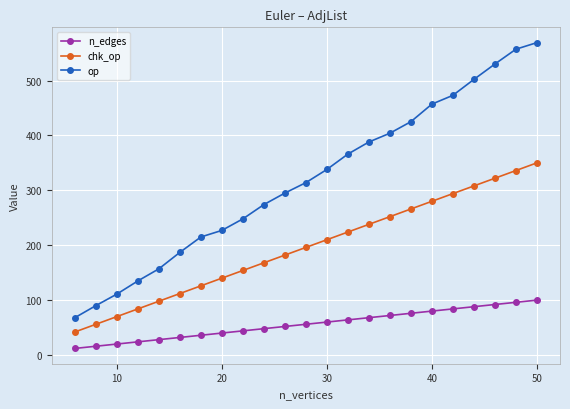

True or false: op has more than 1 interior local peaks.

False